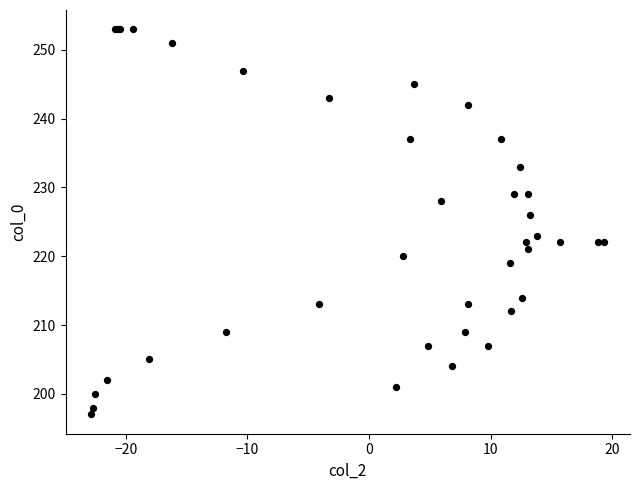

What Y value in the scatter plot is closest to 225?

226